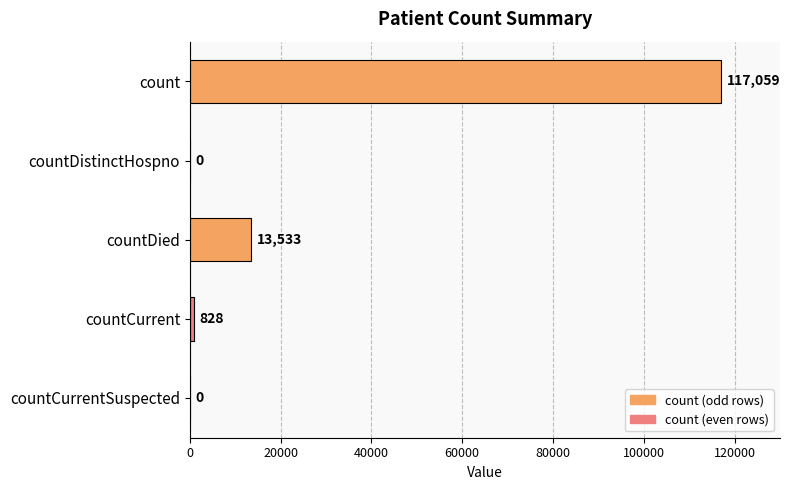

Reading top to bottom, transcribe all the data shown in this chart.

count=117059	countDistinctHospno=0	countDied=13533	countCurrent=828	countCurrentSuspected=0